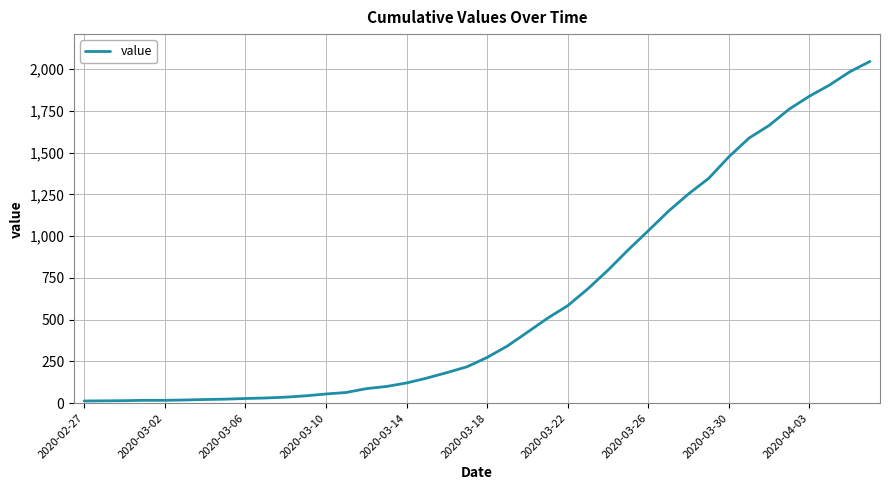

What is the maximum value shown in the chart?

2047